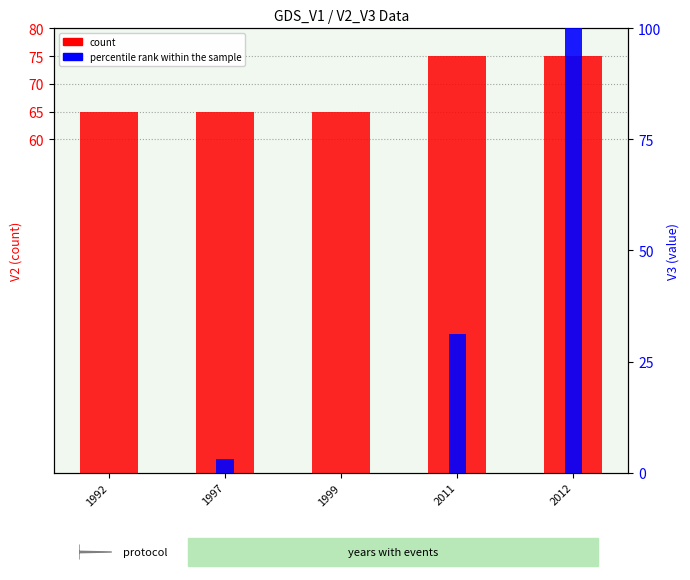

What is the value of the count bar at the 2nd from the left?

65.0